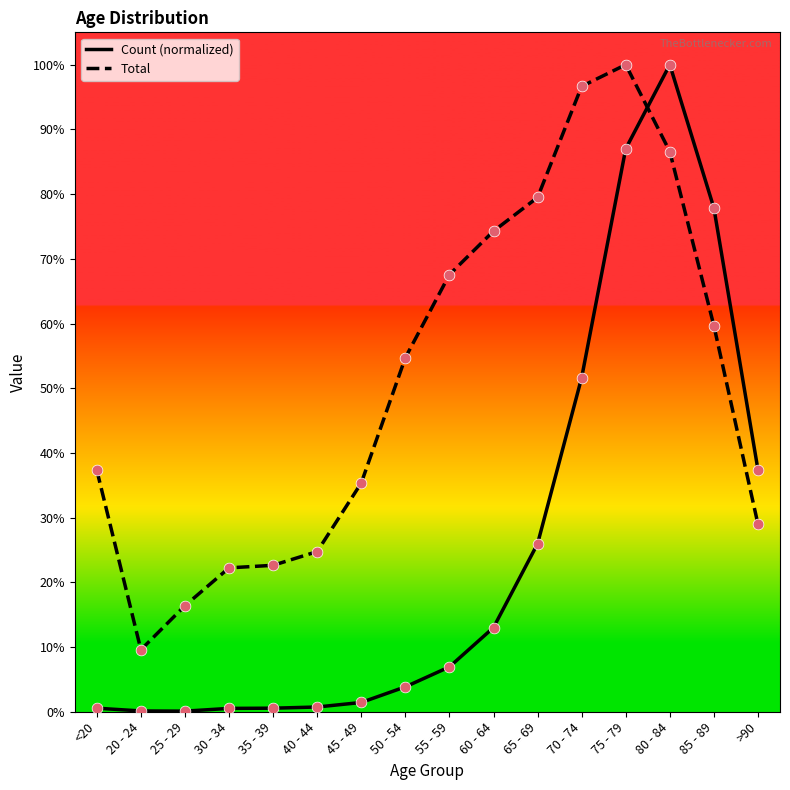

Is the value of Count (normalized) at 70 - 74 greater than the value of Total at 85 - 89?

No